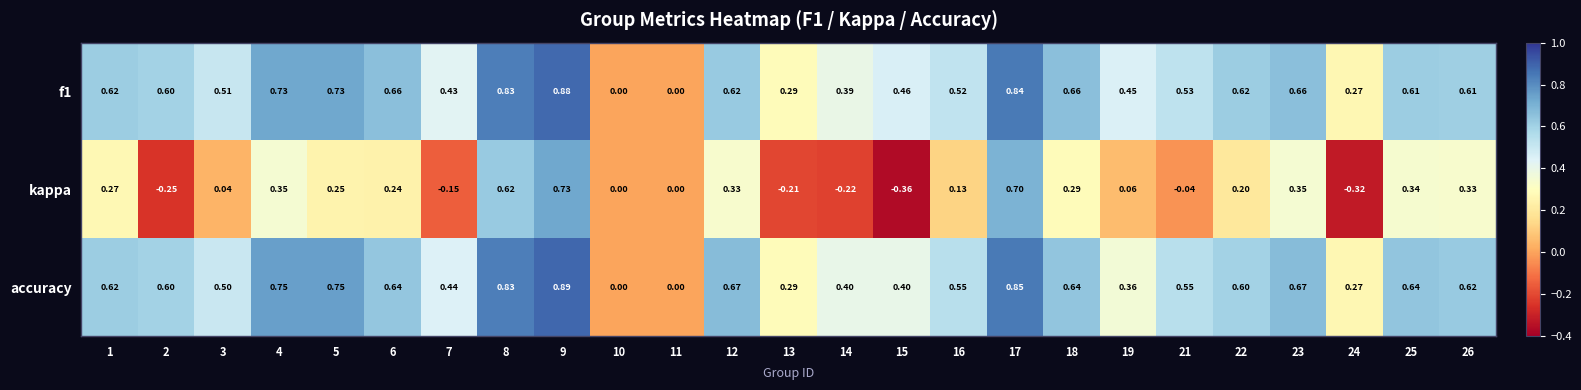

Which series has the largest total across all categories?

accuracy